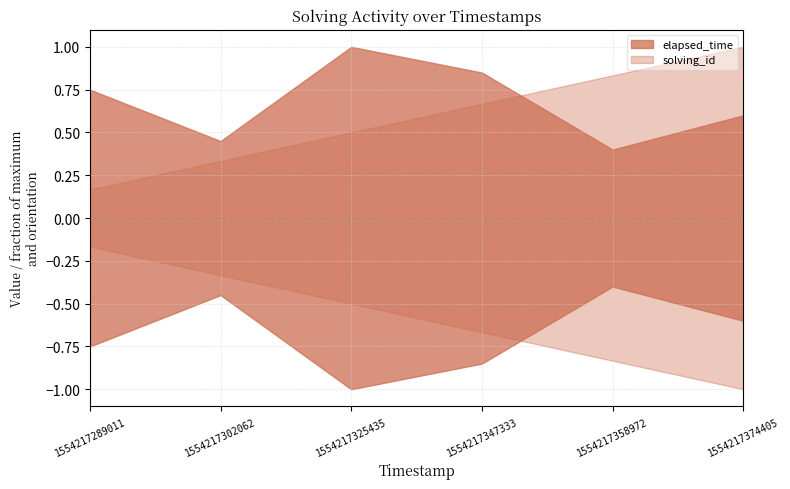

What is the value of the elapsed_time point at the 3rd from the left?

1.0